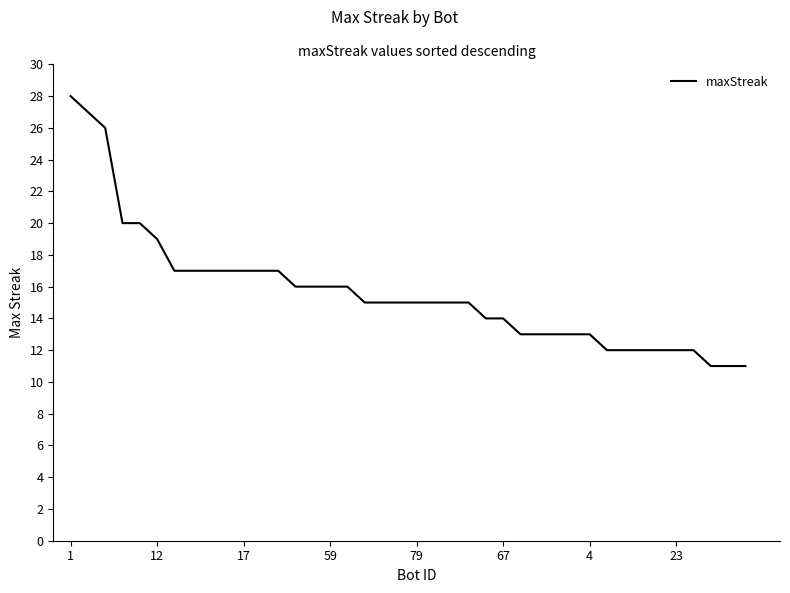

What is the difference between the maximum and minimum values?

17